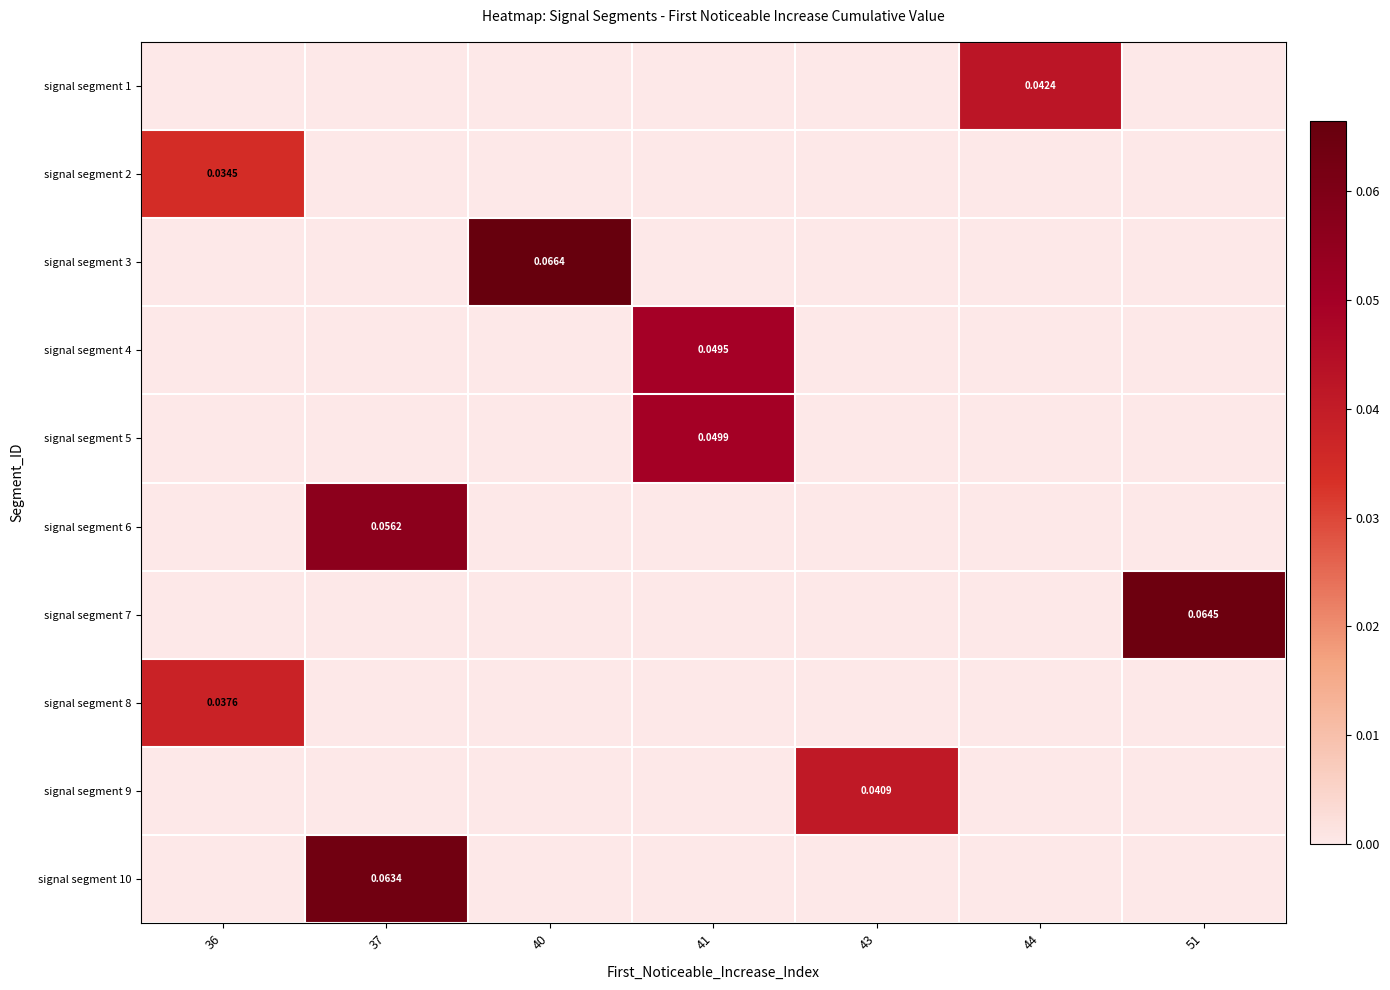

Between 37 and 40, which is larger?

37